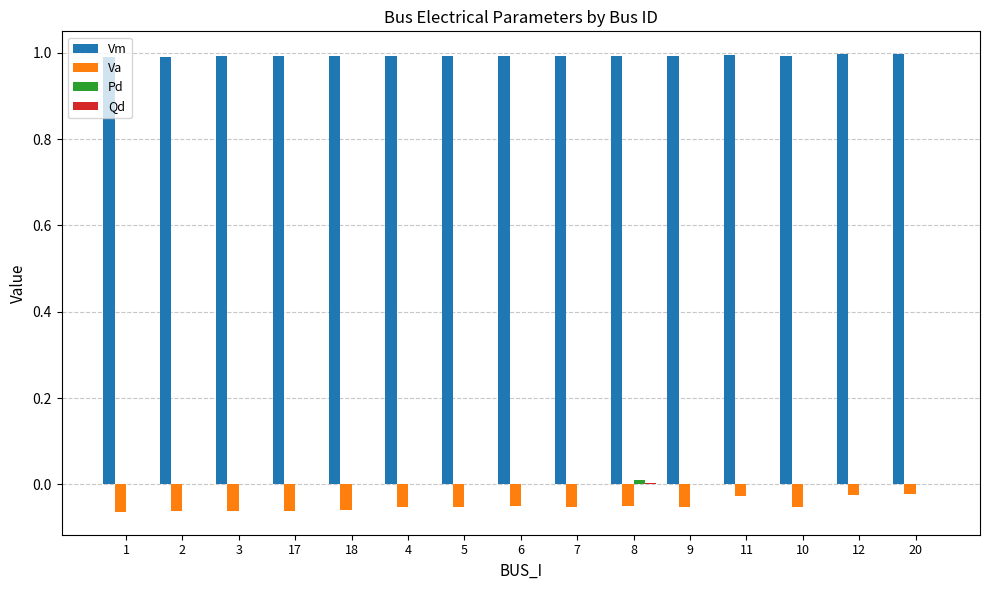

The Vm series shows 1.6 at 7. True or false?

False